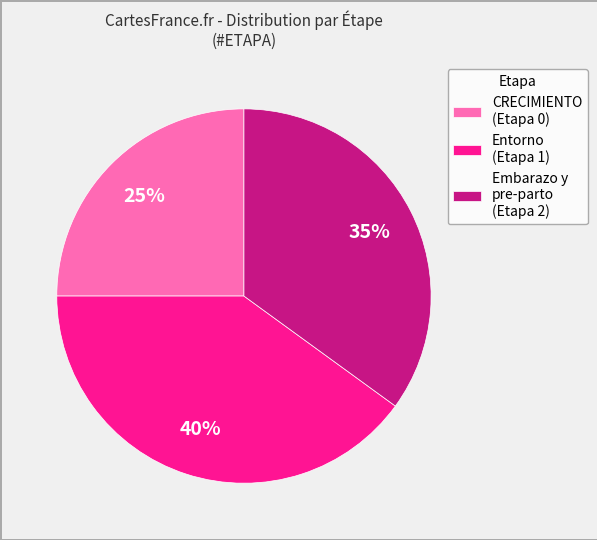

True or false: CRECIMIENTO (Etapa 0) accounts for 25% of the total.

True